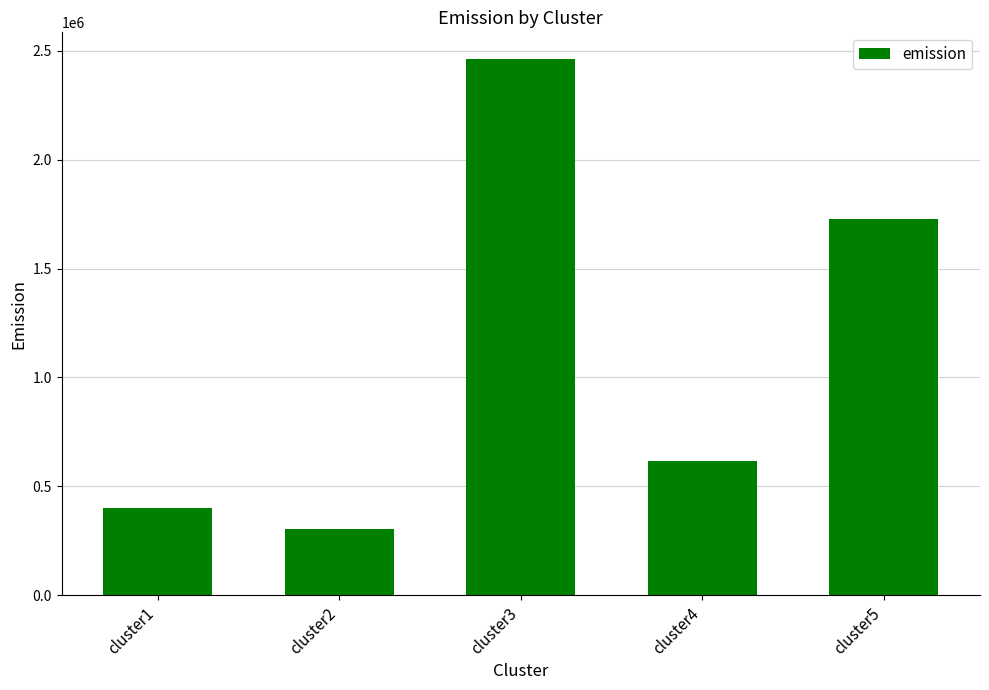

What is the smallest value displayed?

302353.6